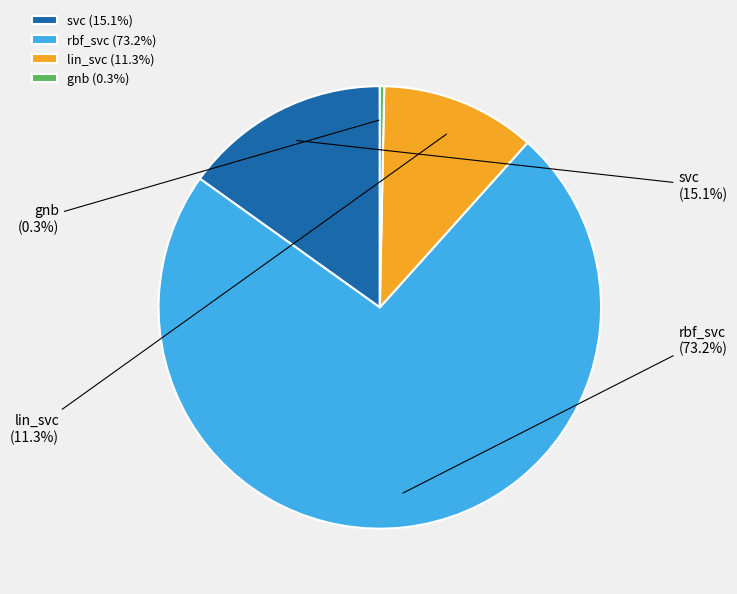

Is it true that svc is 15% of the pie?

True